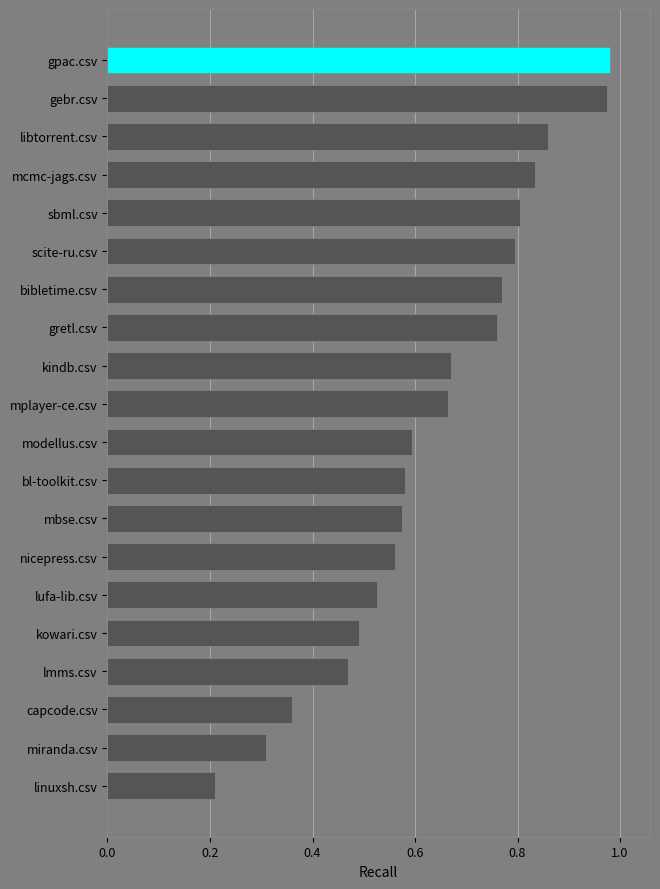

What is the sum of the values at libtorrent.csv and linuxsh.csv?

1.1